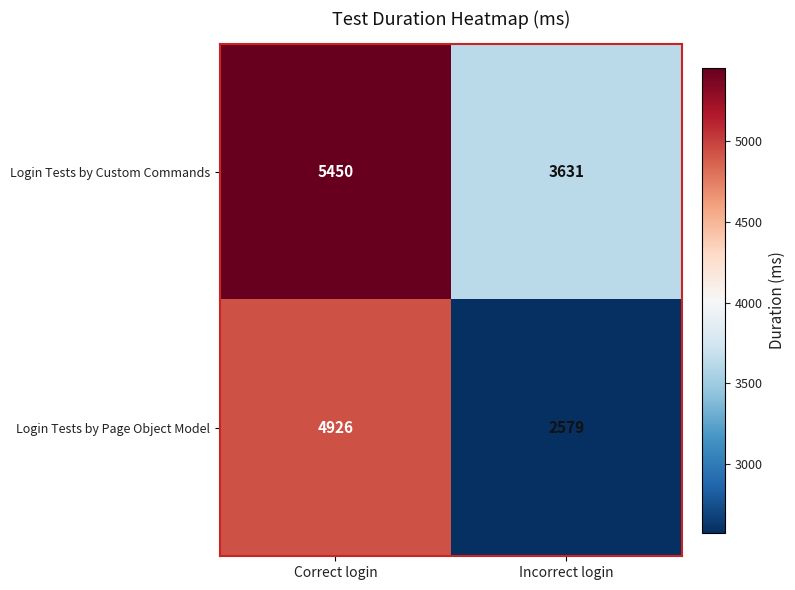

What is the sum of the Login Tests by Page Object Model values at Correct login and Incorrect login?

7505